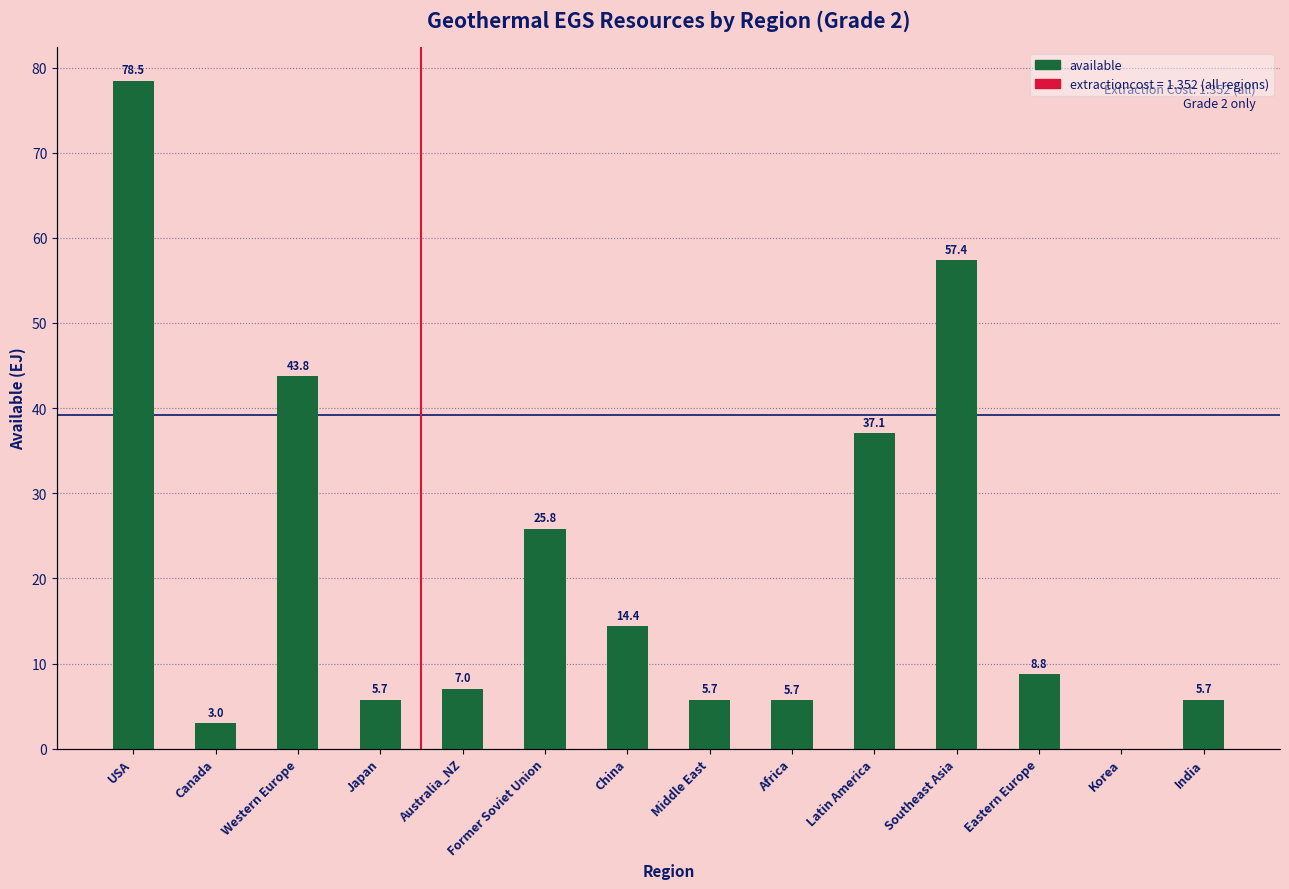

What is the label of the 3rd bar from the left?

Western Europe